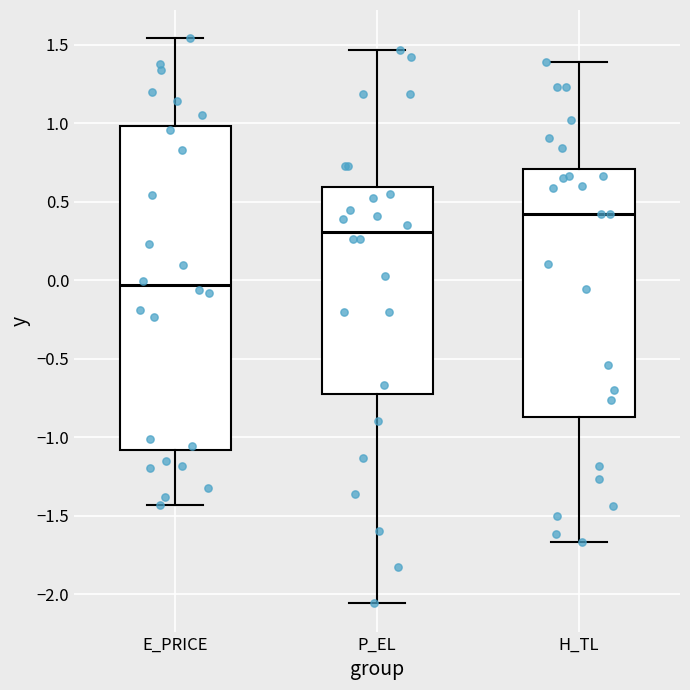

Where is the lower edge of the box for H_TL on the y-axis? The values are not printed on the chart, so give them approximately, as read against the axis.

-0.85